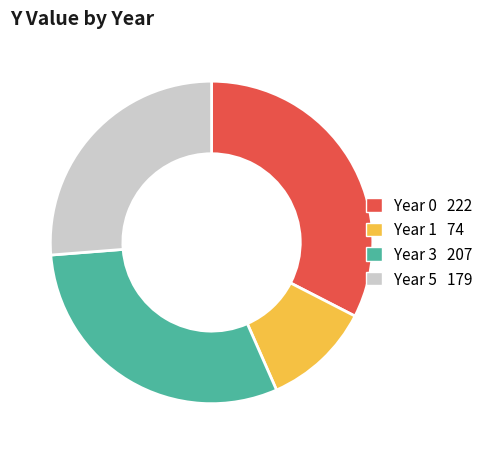

True or false: Year 3 accounts for 21% of the total.

False